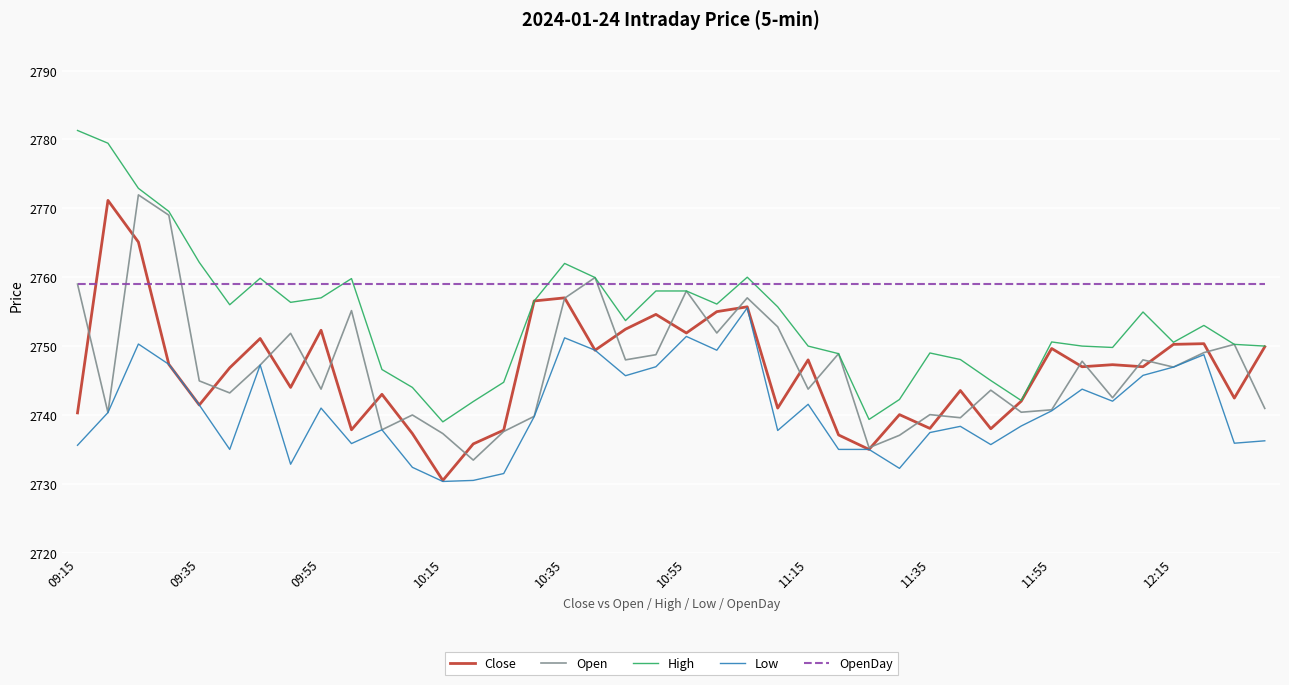

Which series has the largest total across all categories?

OpenDay